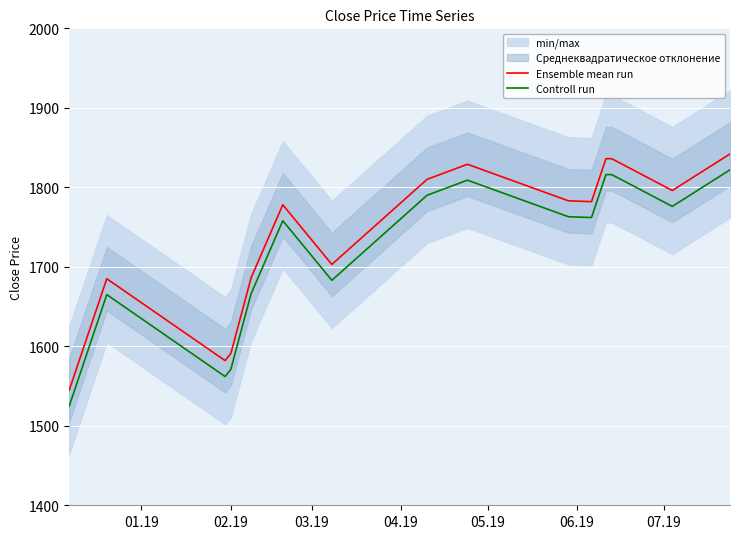

True or false: Controll run and Ensemble mean run intersect in this chart.

False